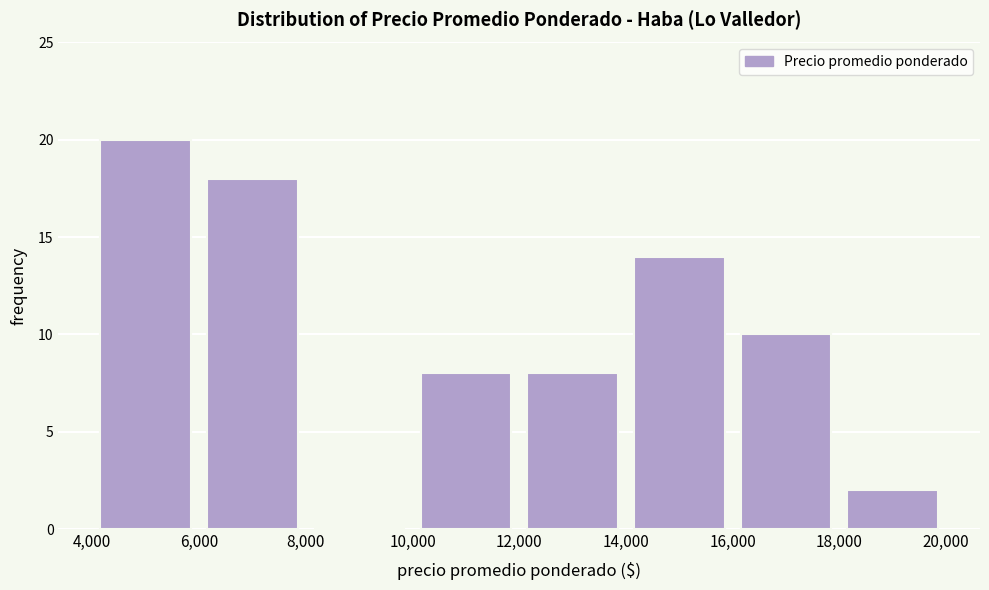

Which range on the x-axis has the tallest bar?

4,000 to 6,000